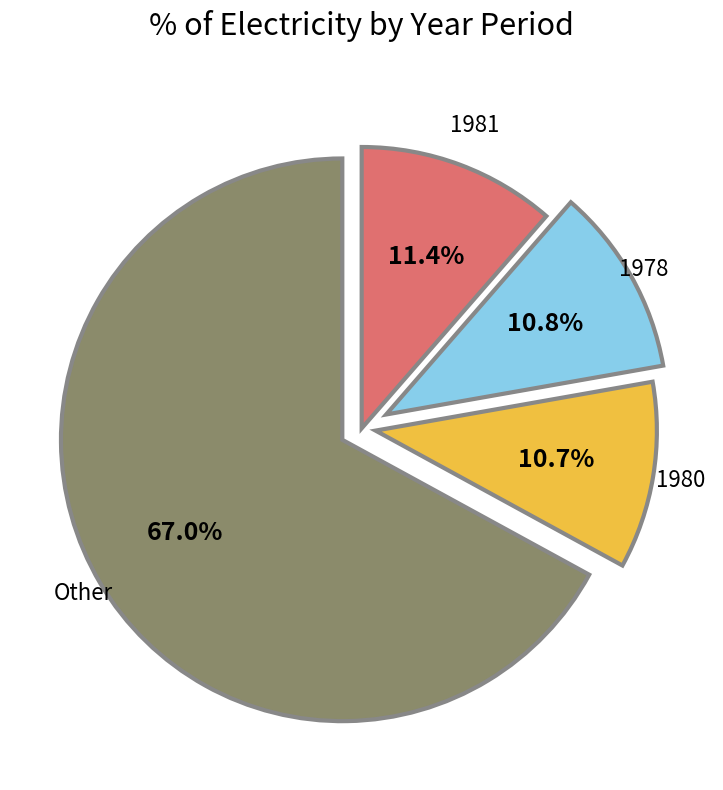

Is there a majority slice in this chart?

Yes